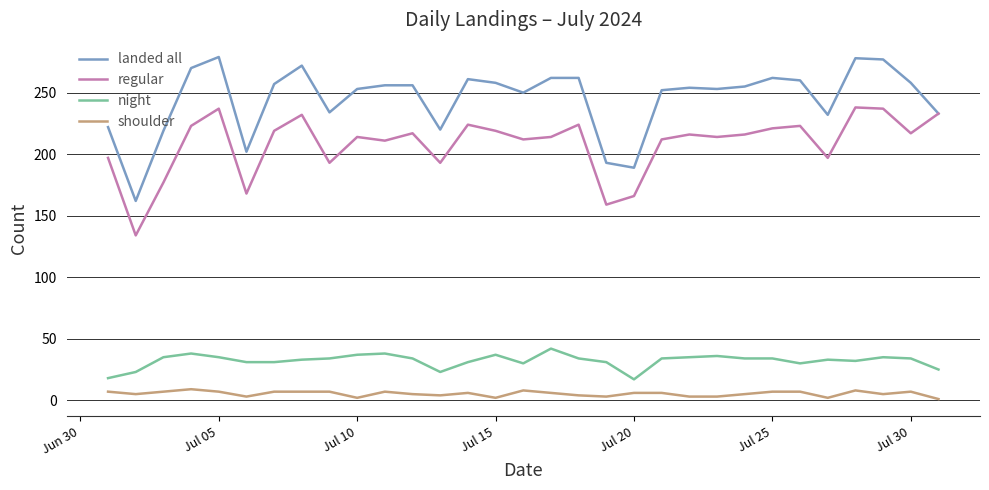

Which series has the widest spread of values?

landed all